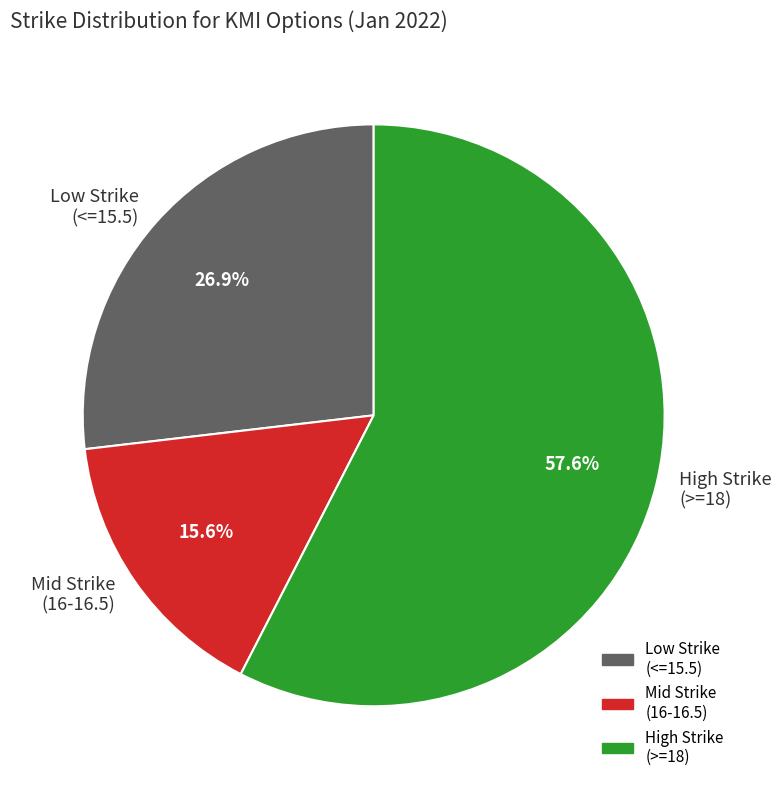

What percentage is NOT represented by Low Strike (<=15.5)?

73.1%